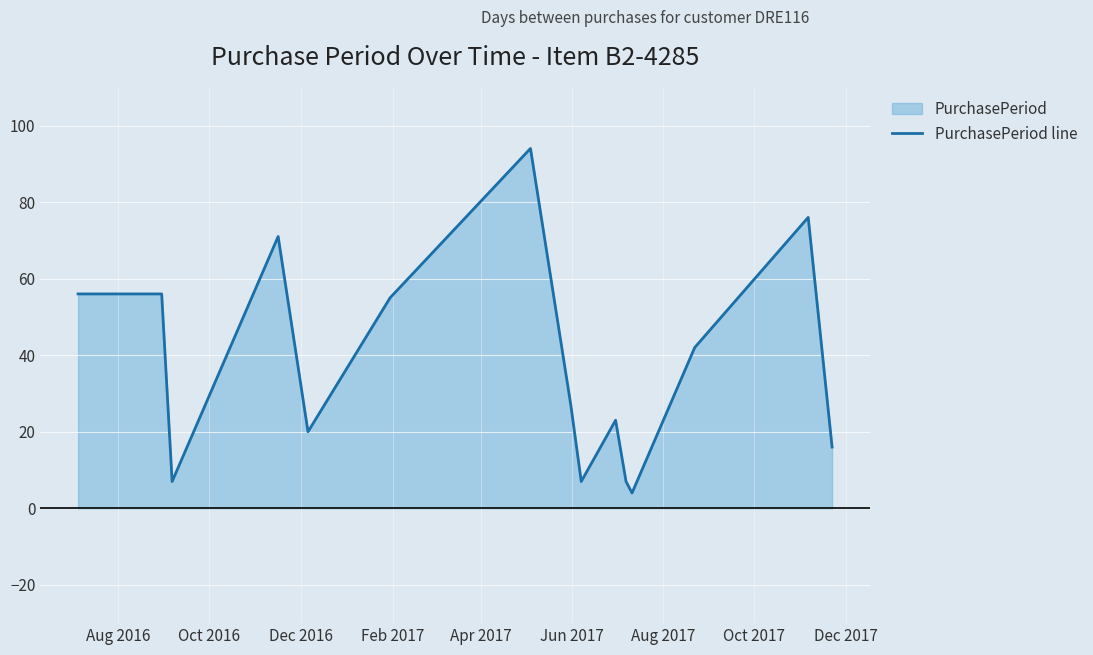

What is the maximum value shown in the chart?

94